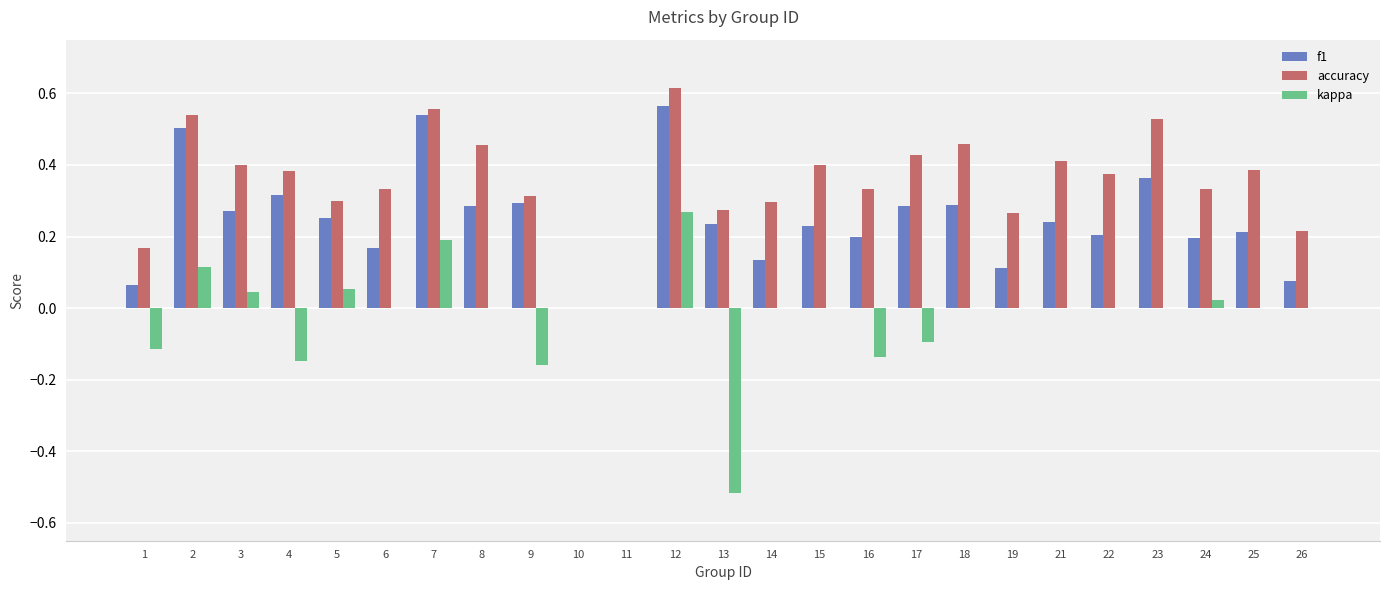

The value of accuracy at 10 is 0.0. True or false?

True